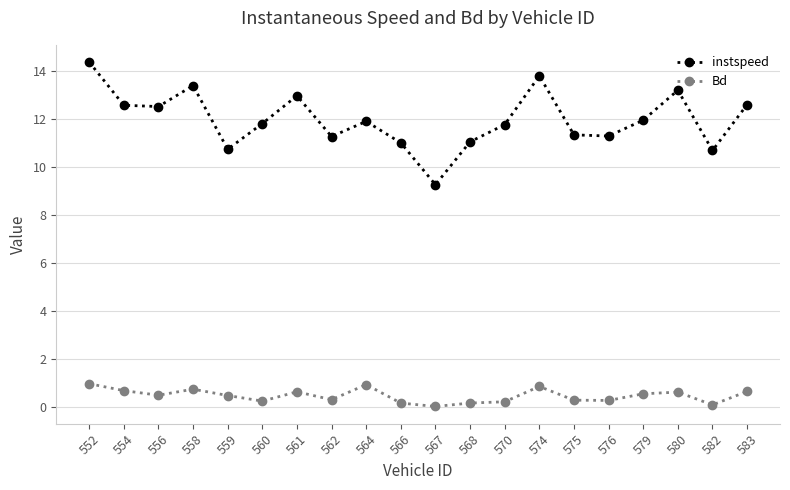

List the series in order of their peak value, highest first.

instspeed, Bd